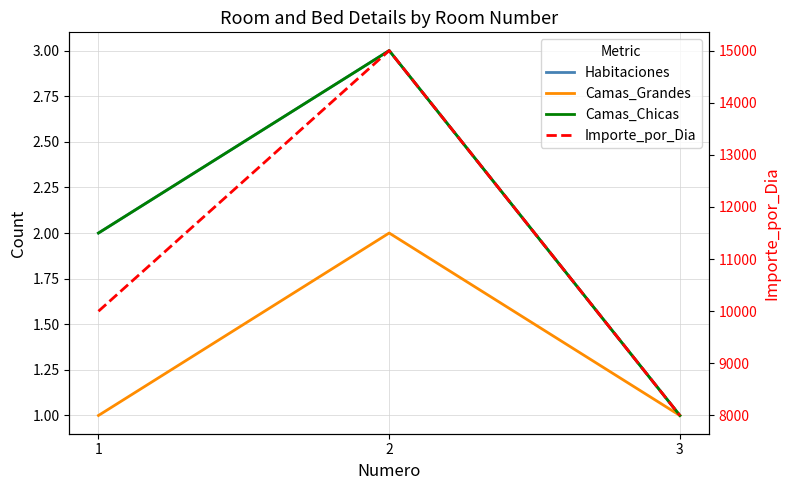

At which label is Camas_Chicas closest to 2?

1